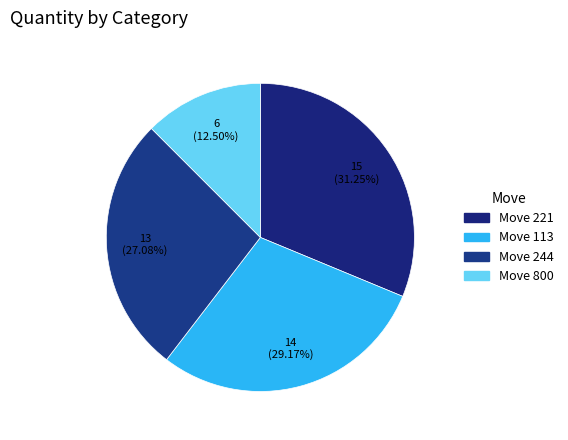

How many slices are in this pie chart?

4